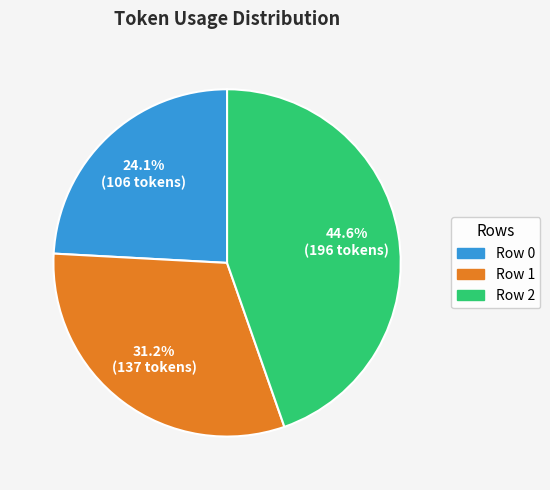

The Row 2 slice represents 45% of the pie. True or false?

True